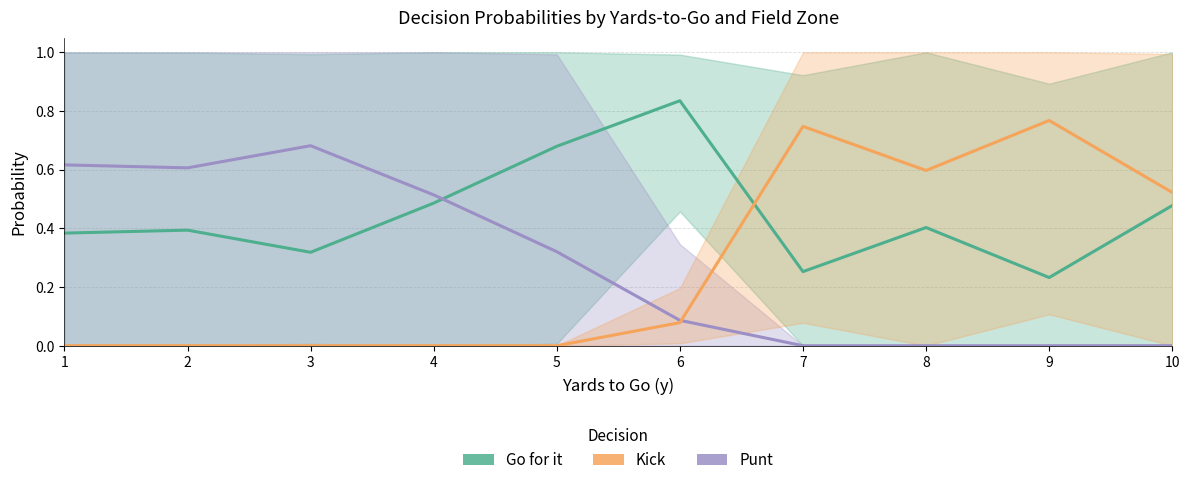

At 8, list the series in order from largest to smallest.

Kick, Go for it, Punt